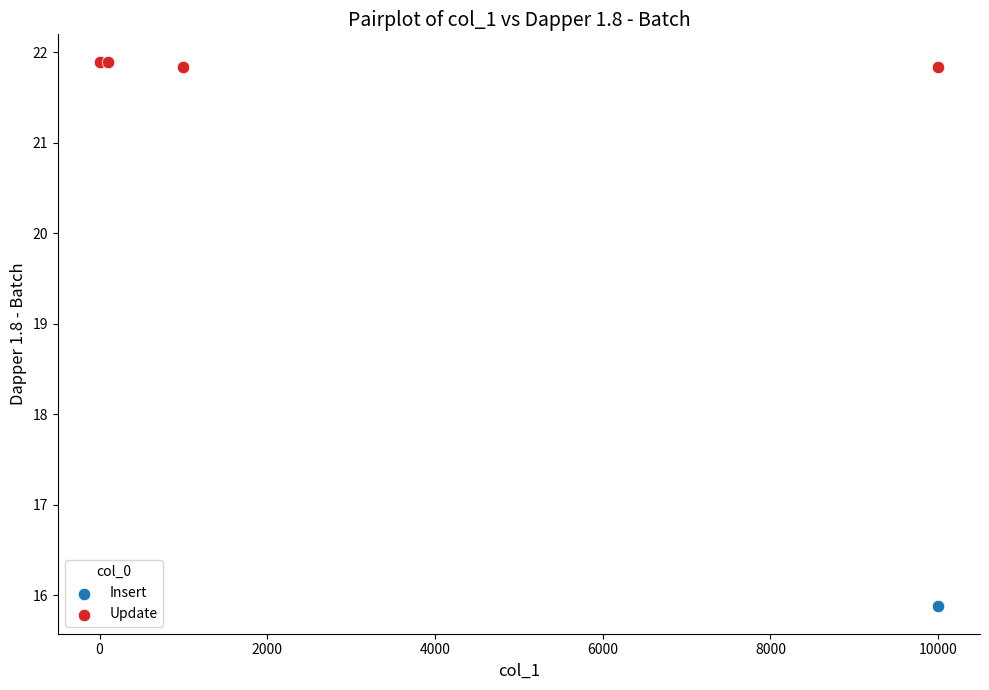

In the Insert series, what Y value is closest to 18?

15.9